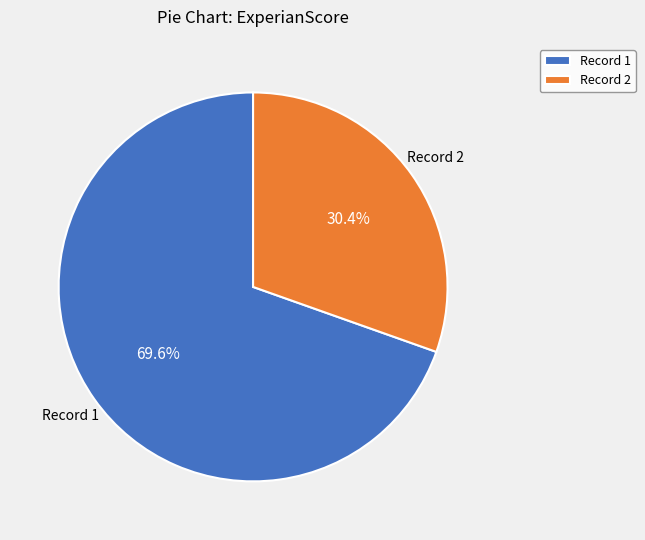

Count the number of slices in the pie.

2